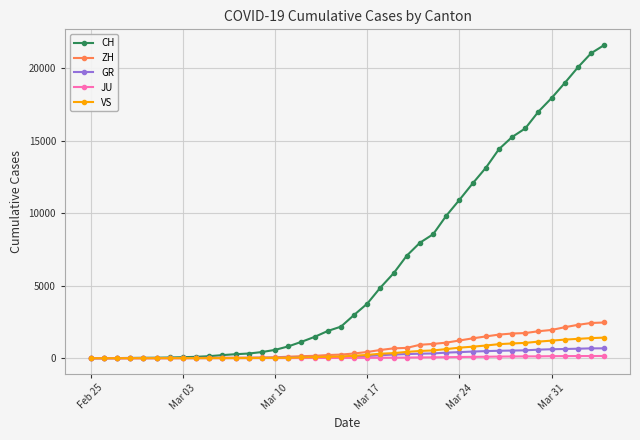

Which series has the largest range (max minus min)?

CH